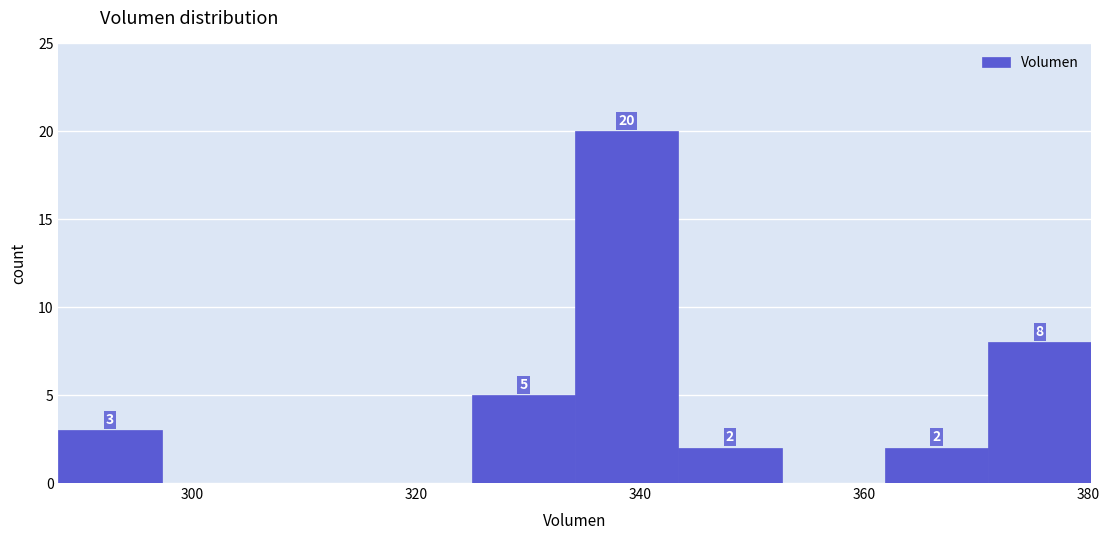

Which range on the x-axis has the tallest bar?

334 to 344